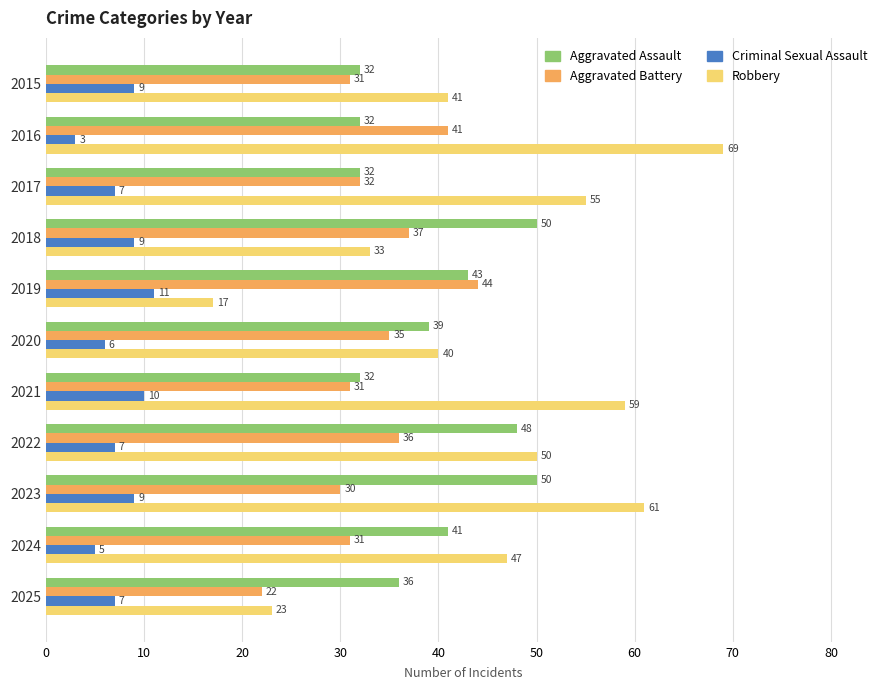

Which series has the largest range (max minus min)?

Robbery